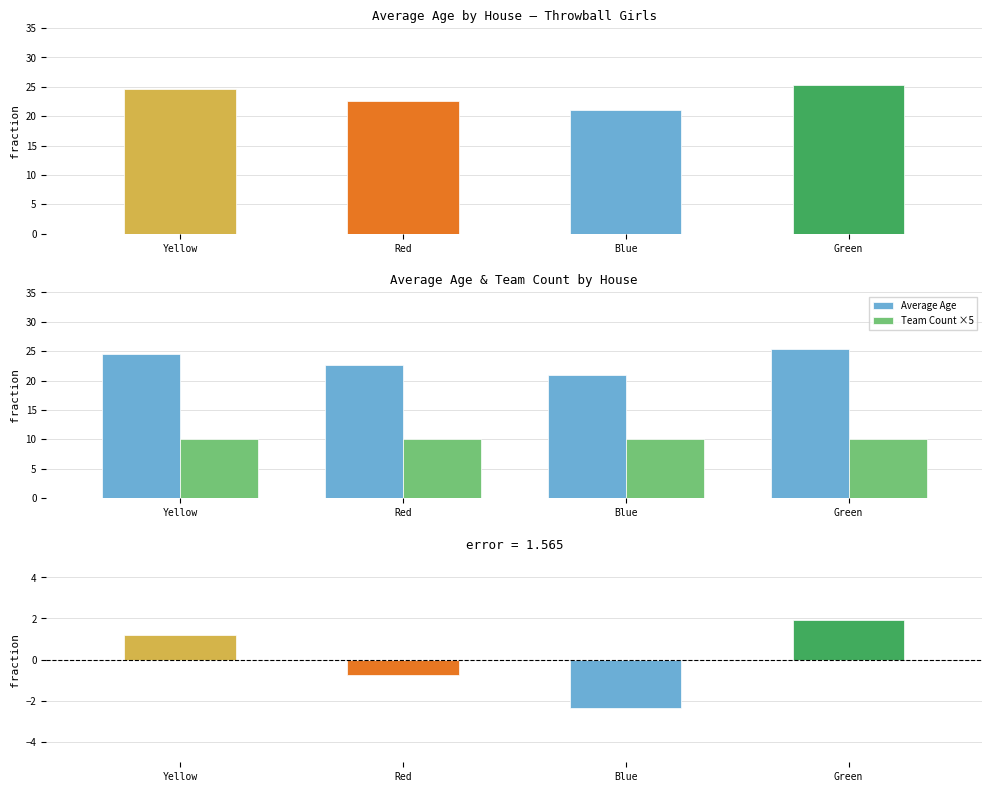

What is the highest value of the Average Age series?

25.3